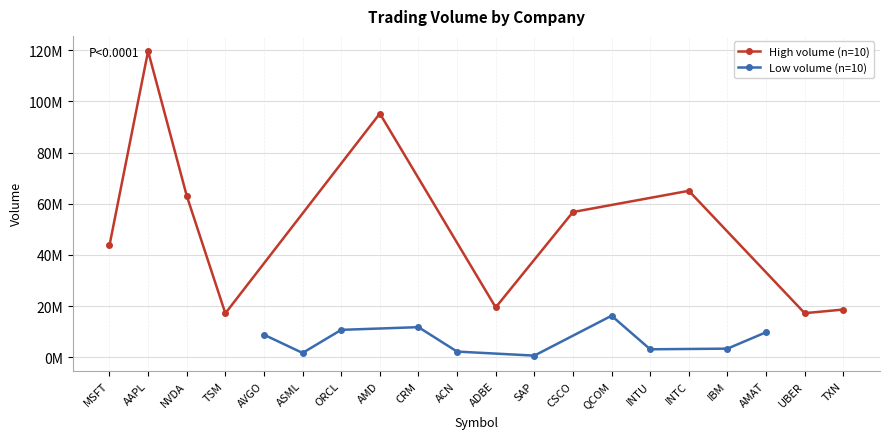

In High volume (n=10), how many points are lower than both neighbors (excluding endpoints)?

3